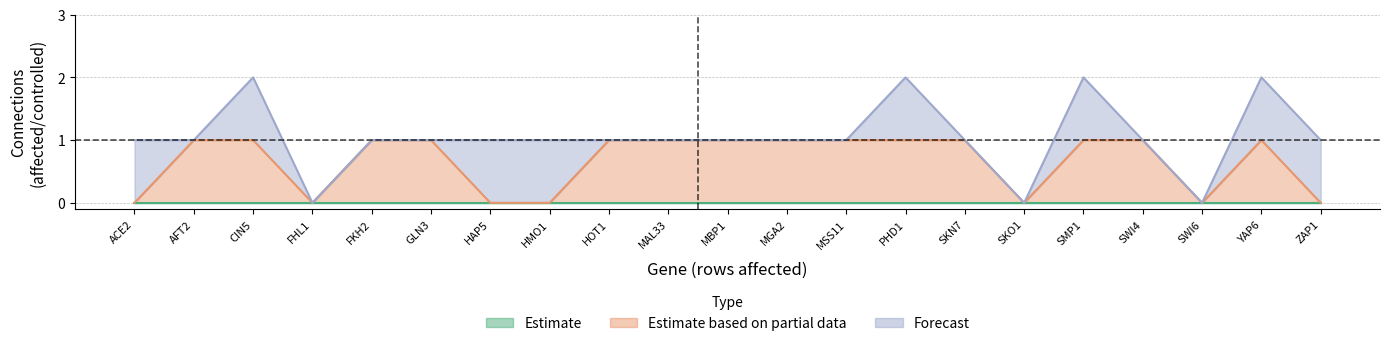

True or false: Forecast has more than 1 interior local peaks.

True